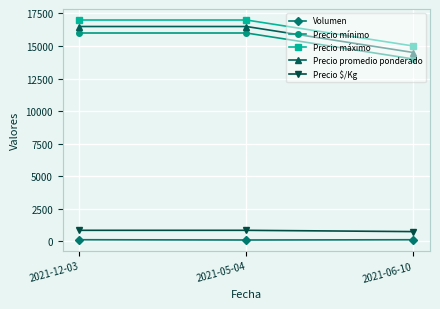

What position from the left is 2021-05-04?

2